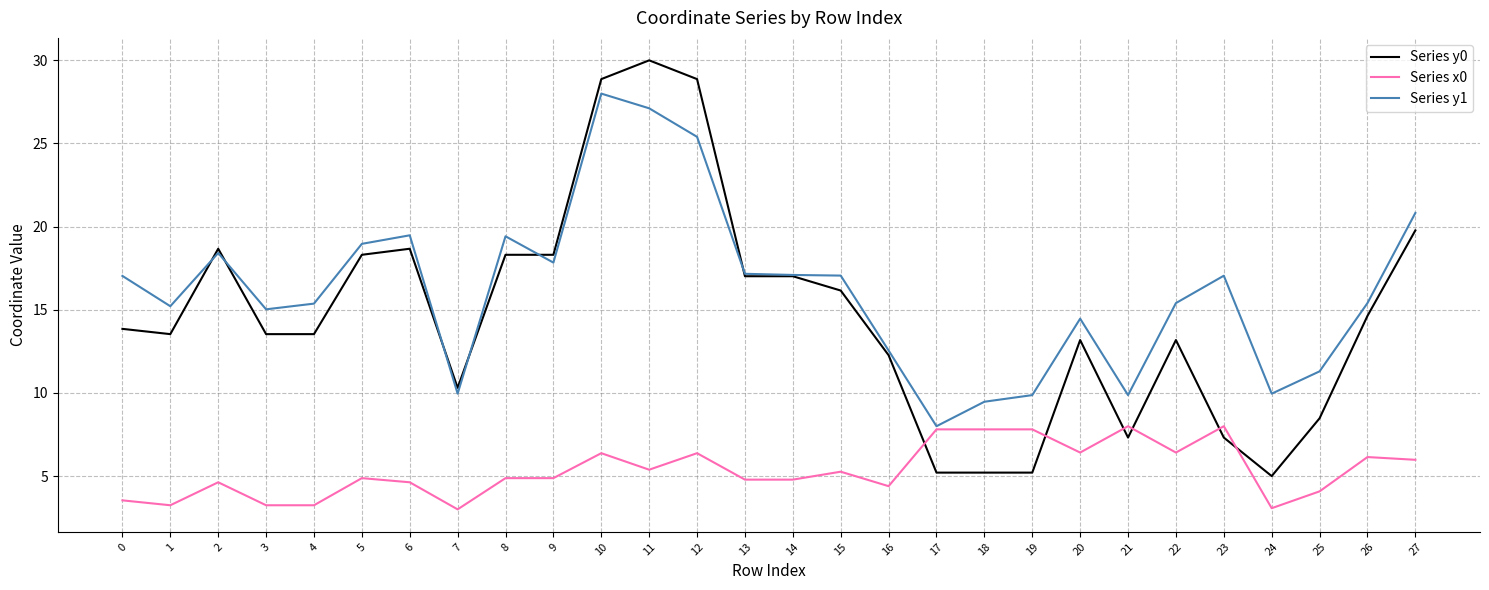

Is the value of Series y1 at 12 greater than the value of Series y0 at 19?

Yes